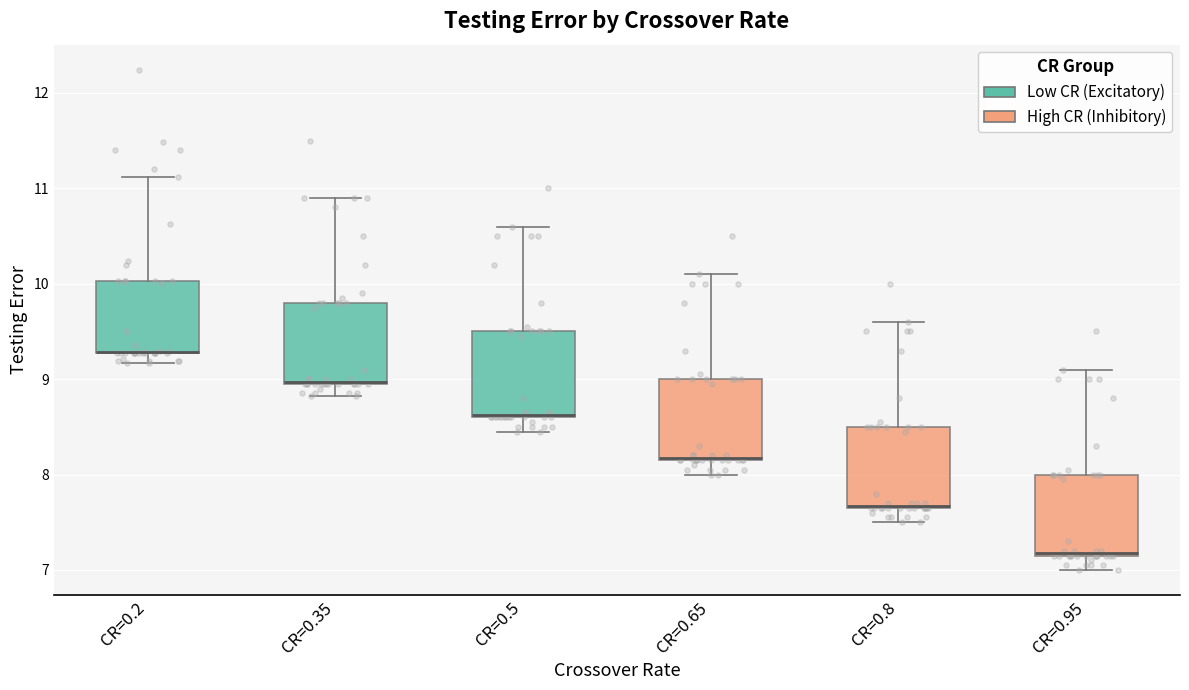

Where is the upper edge of the box for CR=0.8 on the y-axis? The values are not printed on the chart, so give them approximately, as read against the axis.

8.5